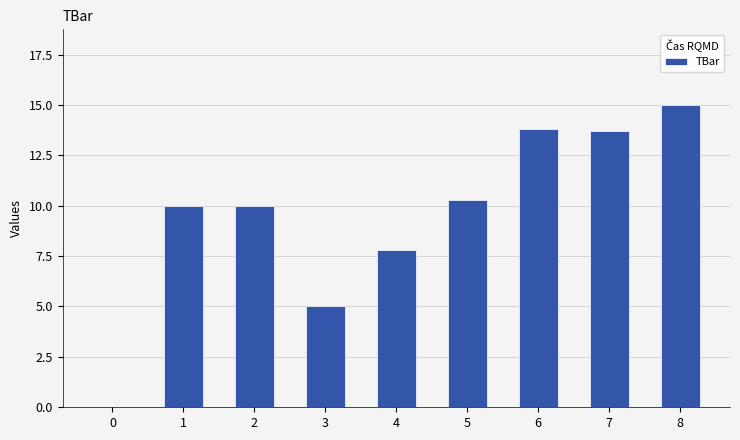

What is the sum of the values at 0 and 1?

10.0